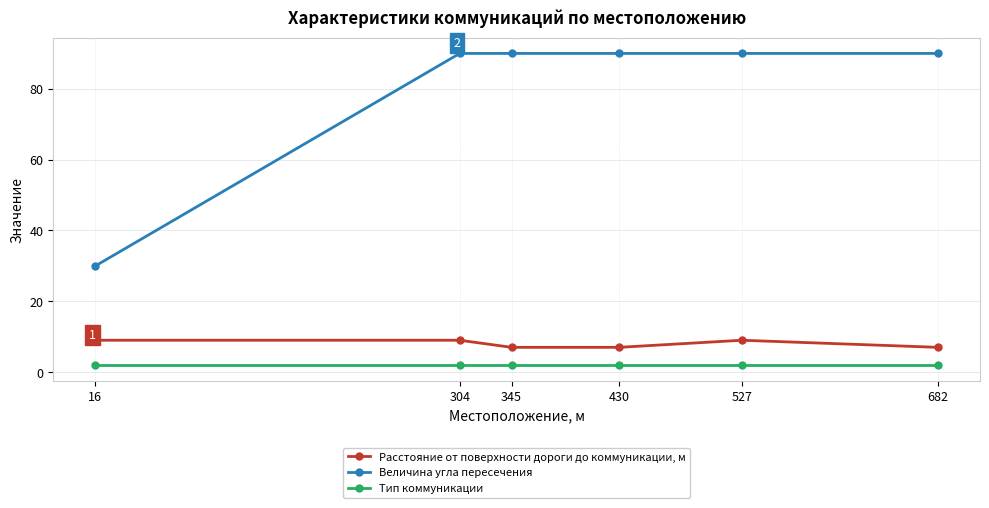

How many data points in Расстояние от поверхности дороги до коммуникации, м are less than 9?

3